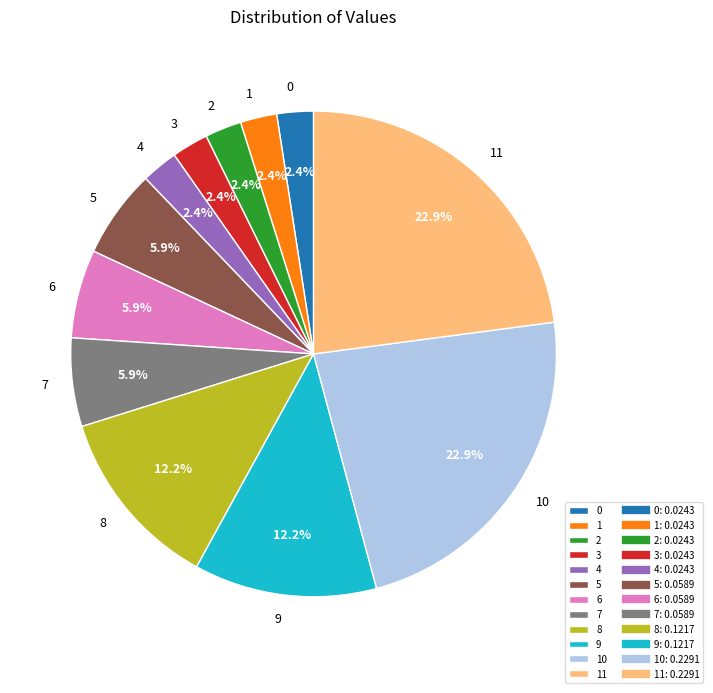

True or false: 10 accounts for 36% of the total.

False